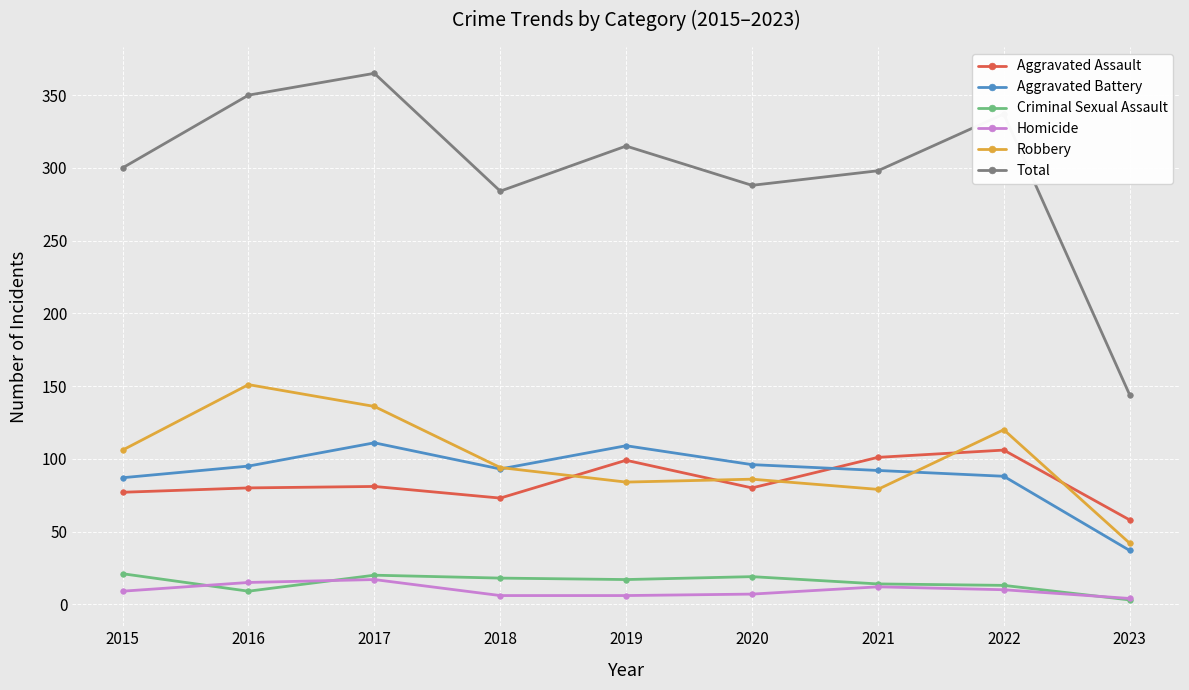

Is it true that Total equals 337 at 2022?

True